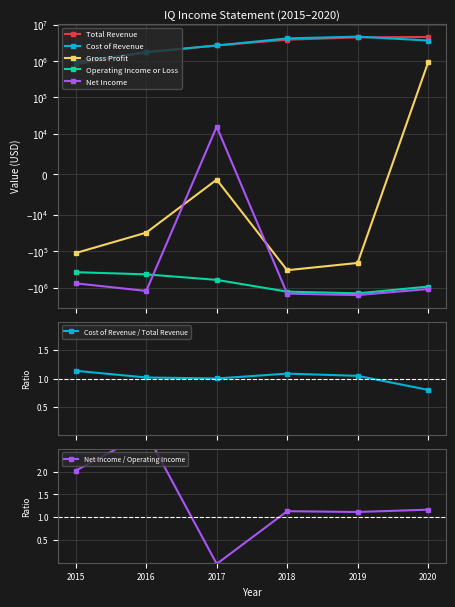

Where does the Total Revenue series first go above 3847800?

2019